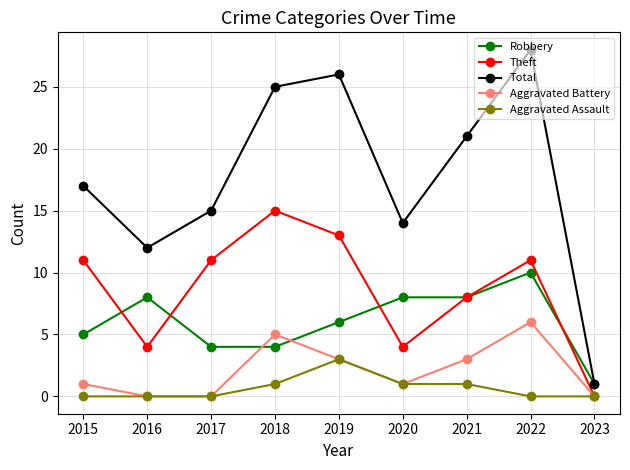

At how many categories does at least one series exceed 20?

4